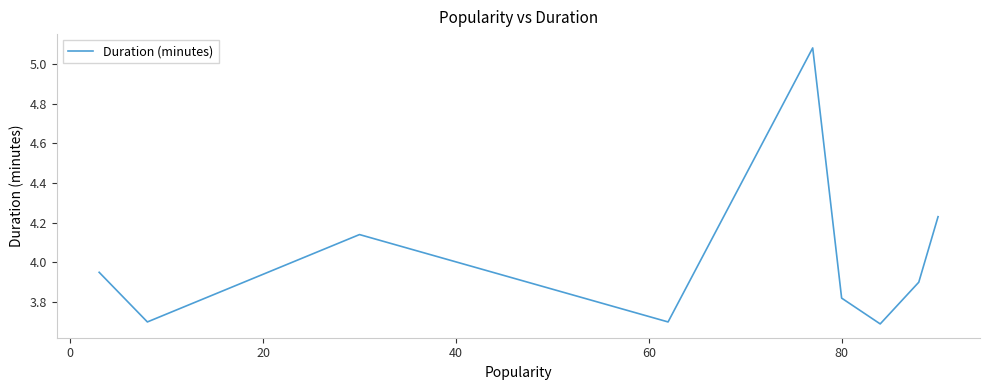

Does the chart have visible grid lines?

No